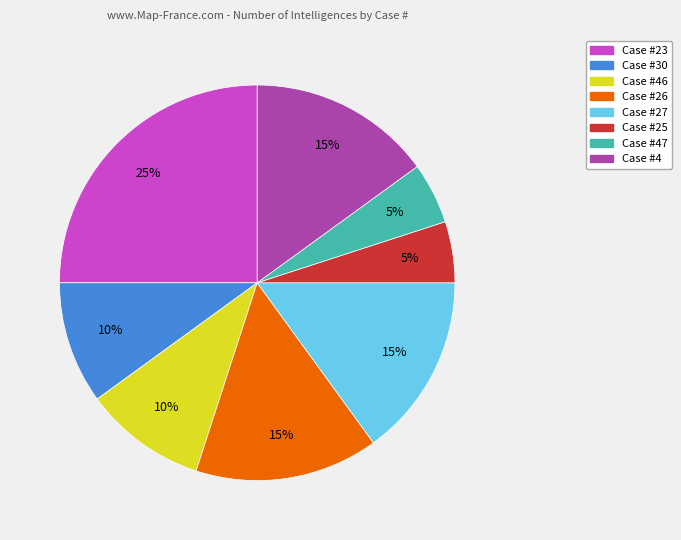

Count the number of slices in the pie.

8